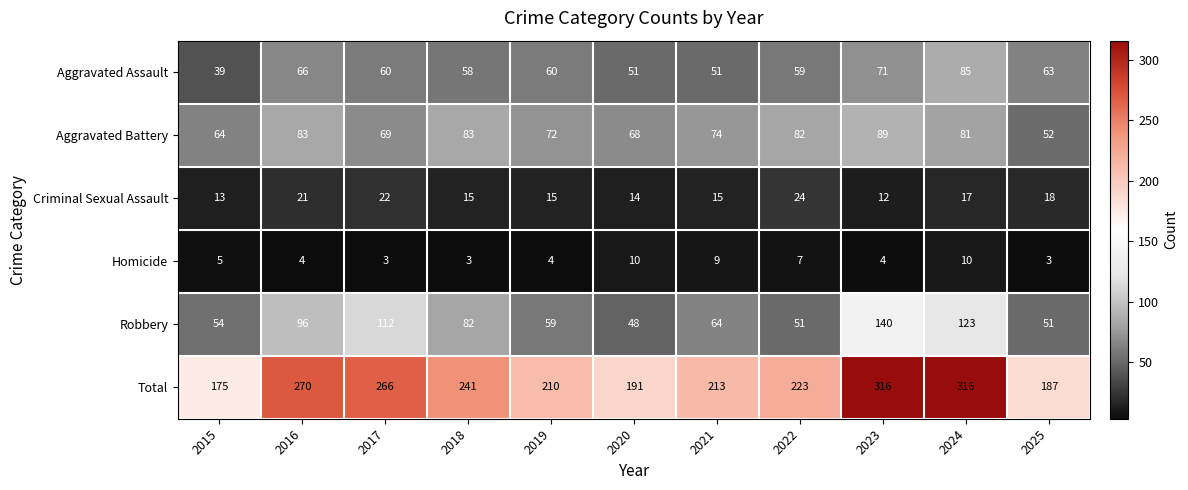

How many categories are shown in the chart?

11